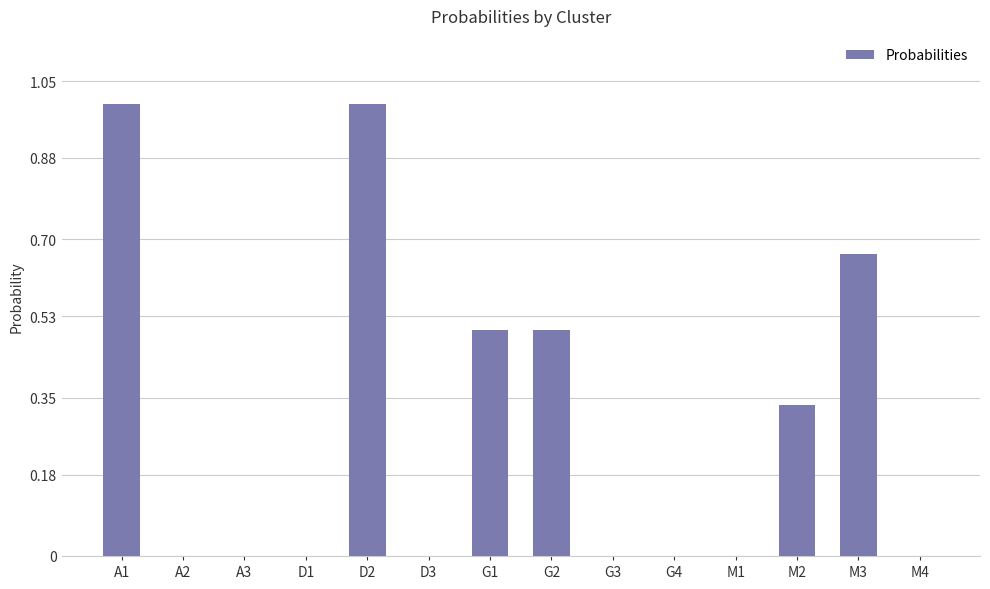

What is the sum of the values at G1 and D1?

0.5